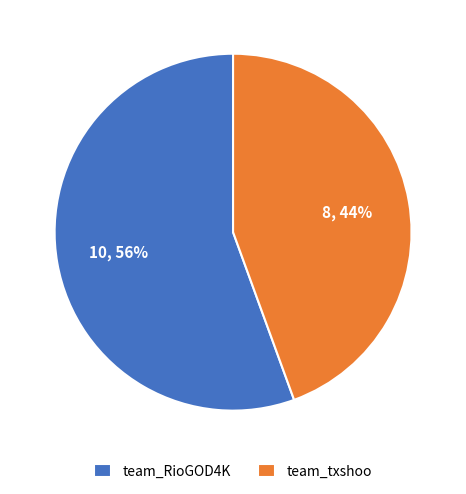

Is team_RioGOD4K the majority of the pie?

Yes